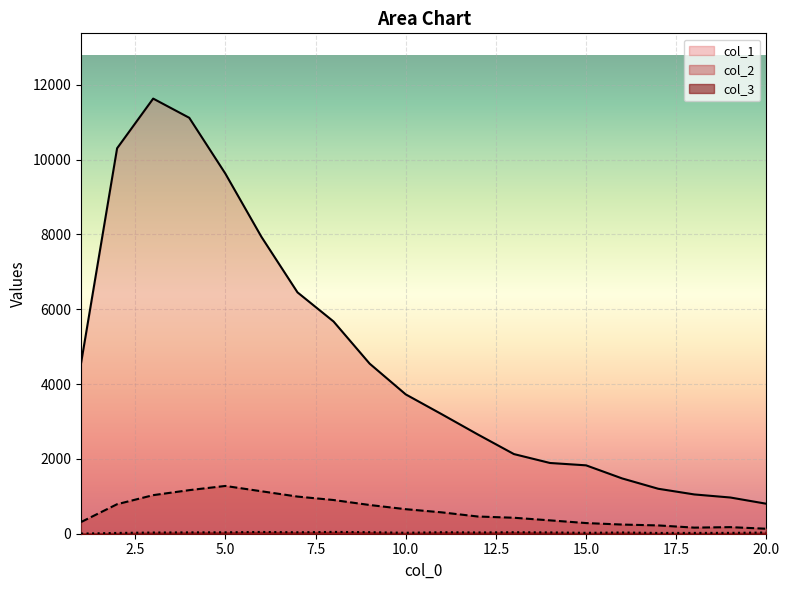

What is the value of the col_1 point at the 11th from the left?

3194